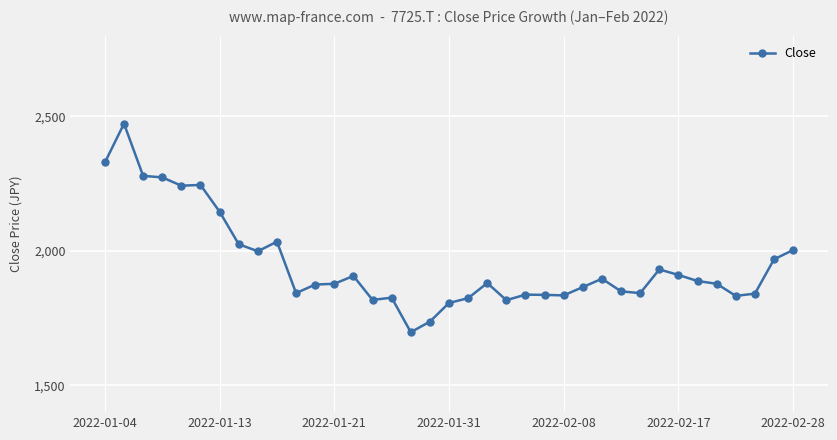

True or false: there are more than 2 points higher than both neighbors.

True